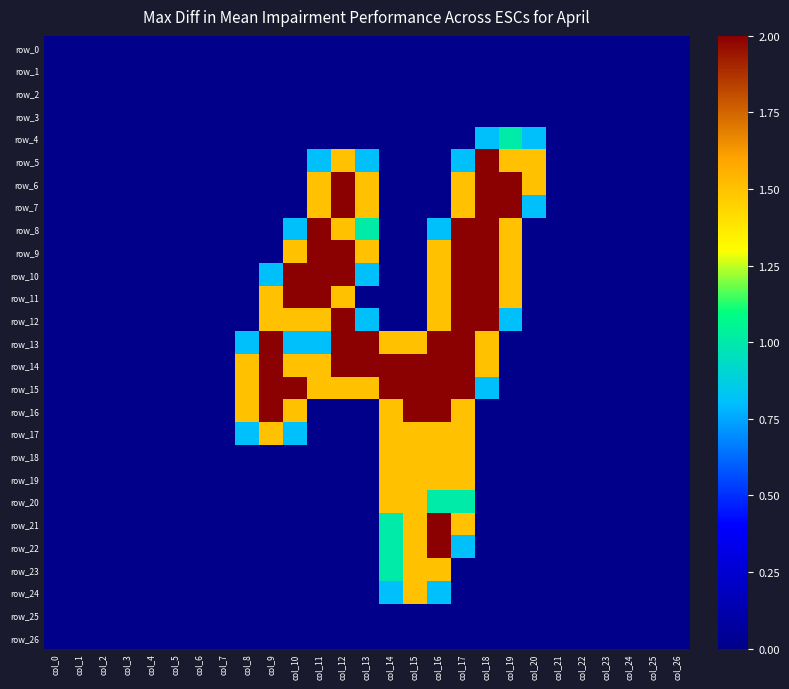

The row_8 series shows 0.0 at col_3. True or false?

True